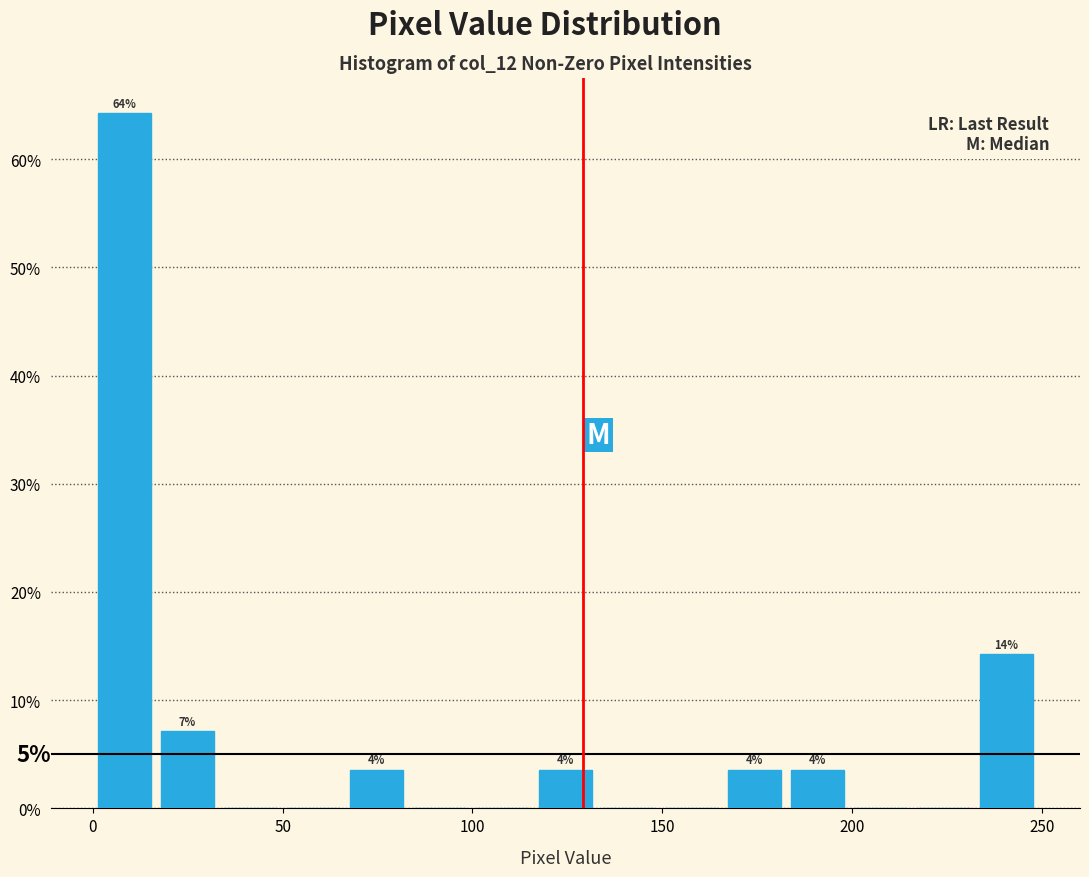

Around what value on the x-axis is the tallest bar? Give the approximate position of its centre, as read against the axis.

10